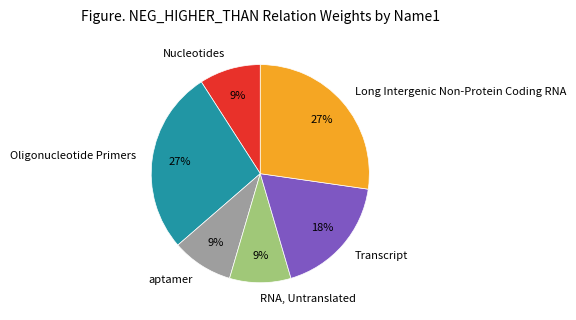

Is it true that Transcript is 18% of the pie?

True